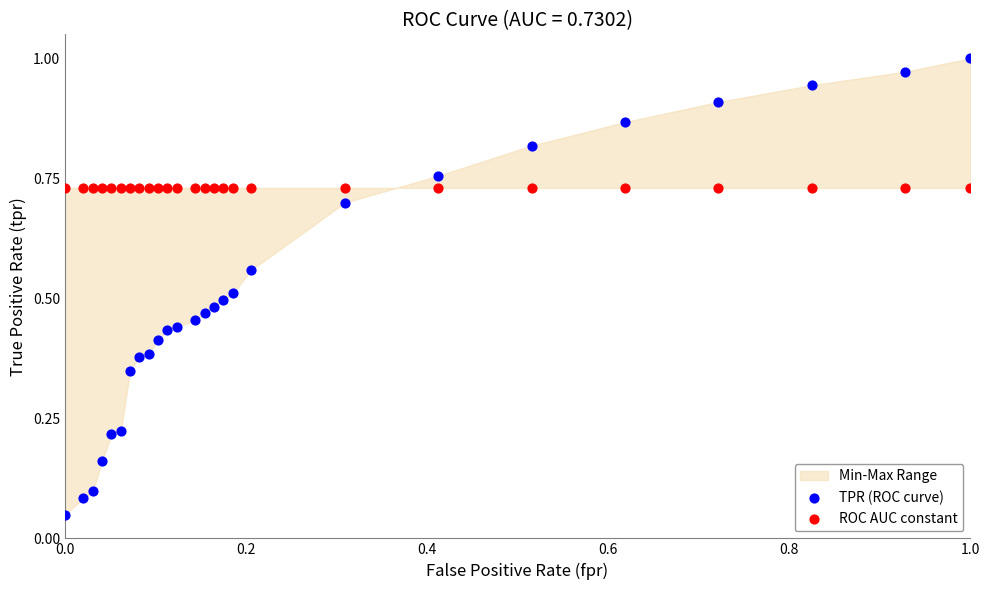

Which series reaches the maximum Y coordinate?

TPR (ROC curve)